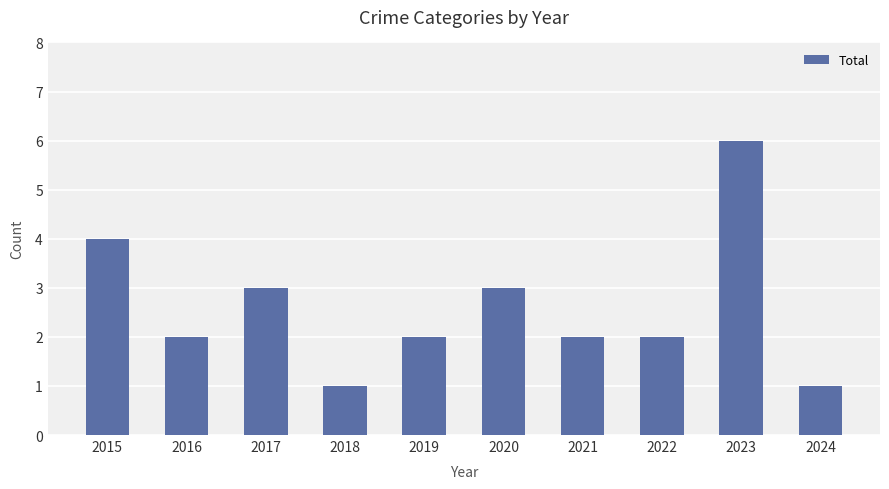

Reading left to right, what are all the values shown in this chart?

4	2	3	1	2	3	2	2	6	1